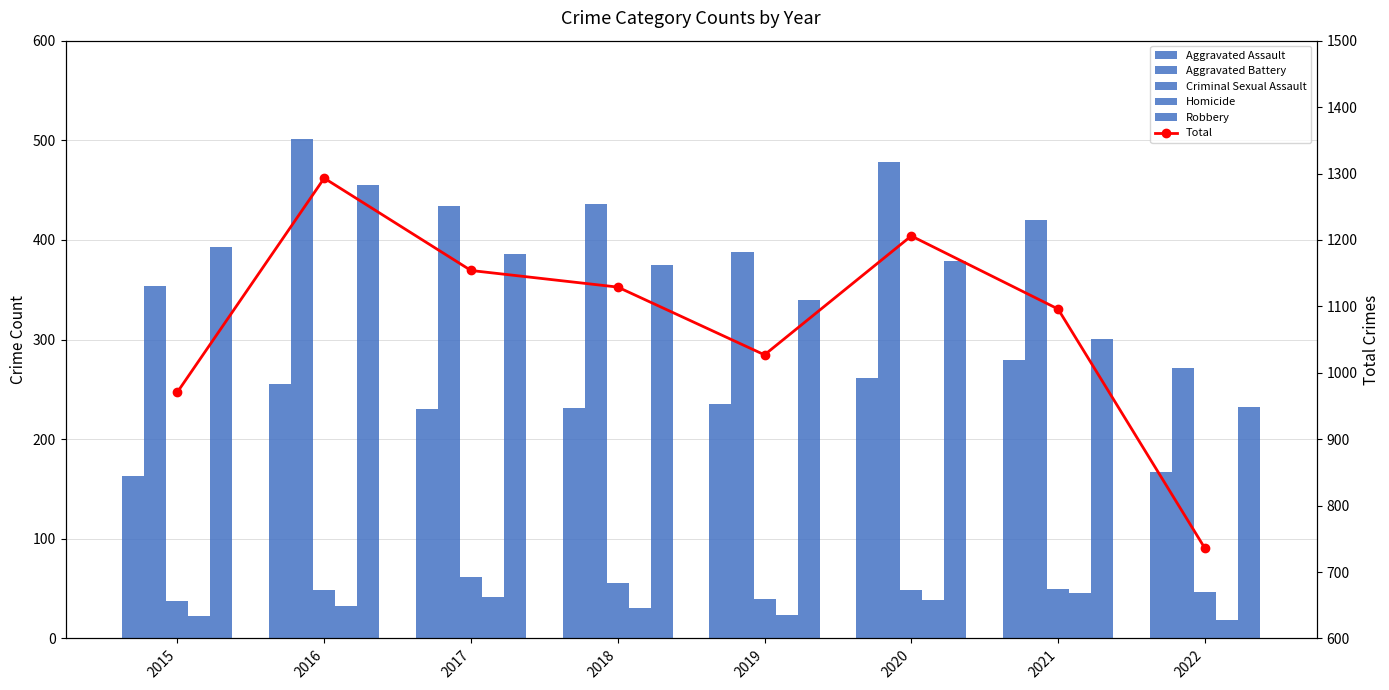

What is the average value of the Aggravated Battery series?

410